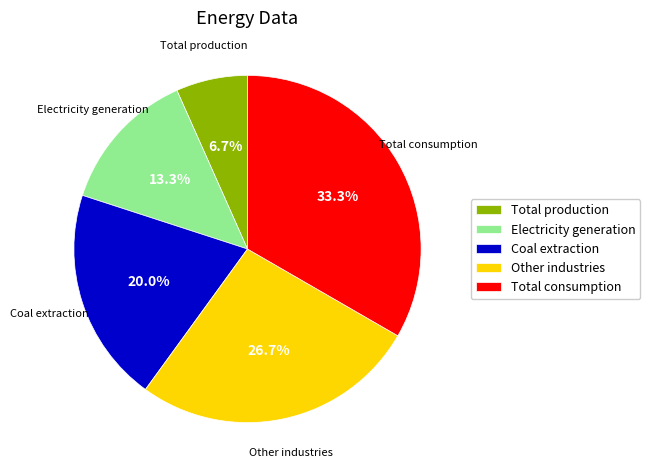

Count the number of slices in the pie.

5